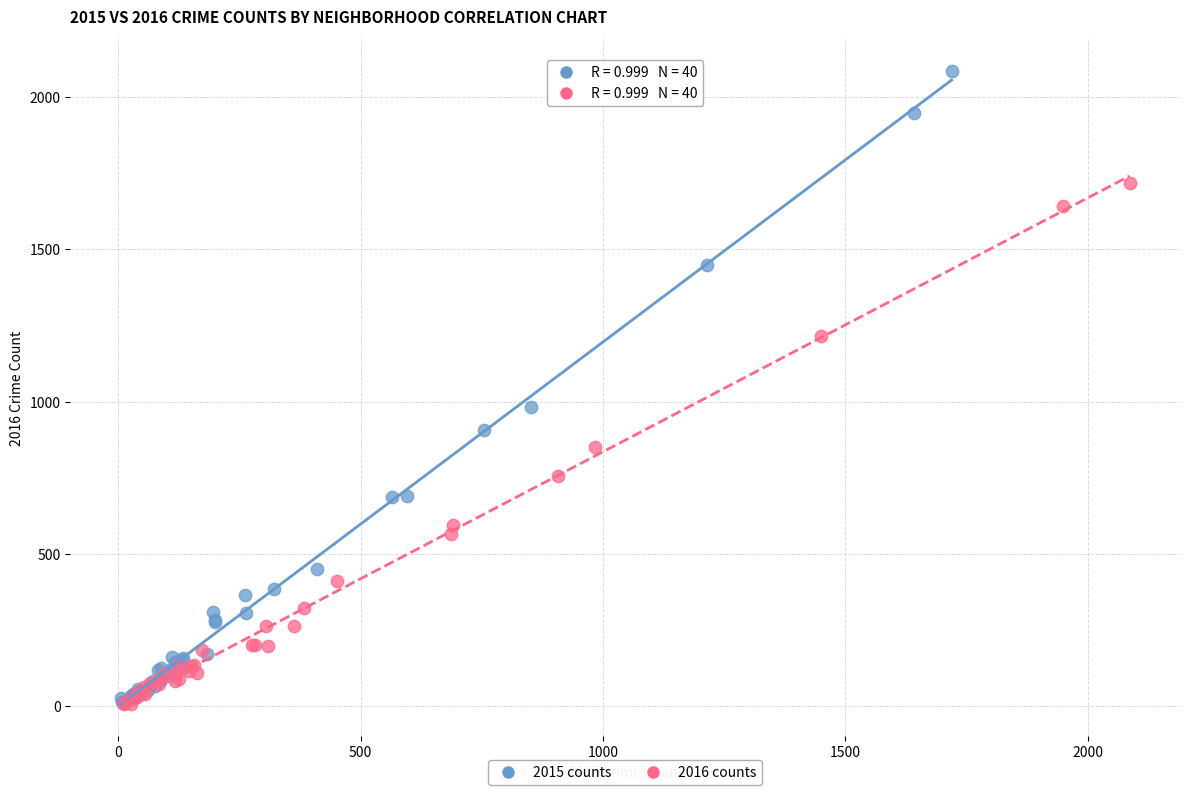

Which series has the widest spread of Y values?

2015 counts